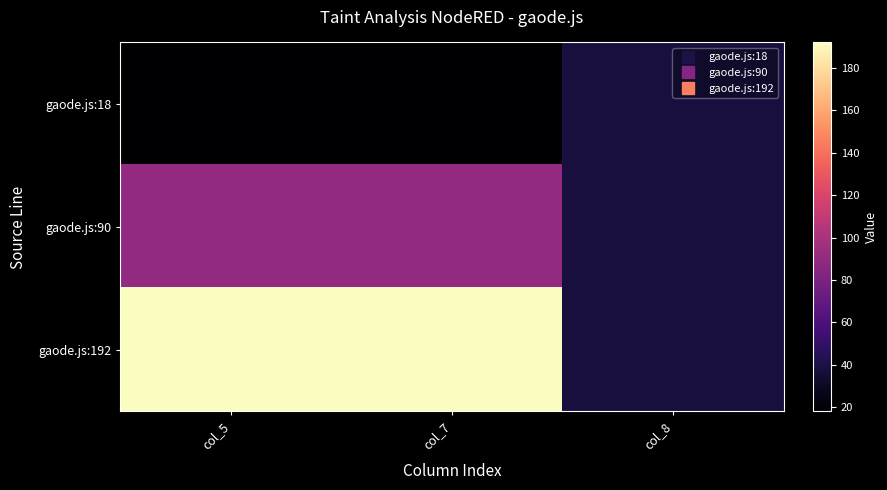

Rank the series at col_5 from highest to lowest value.

gaode.js:192, gaode.js:90, gaode.js:18